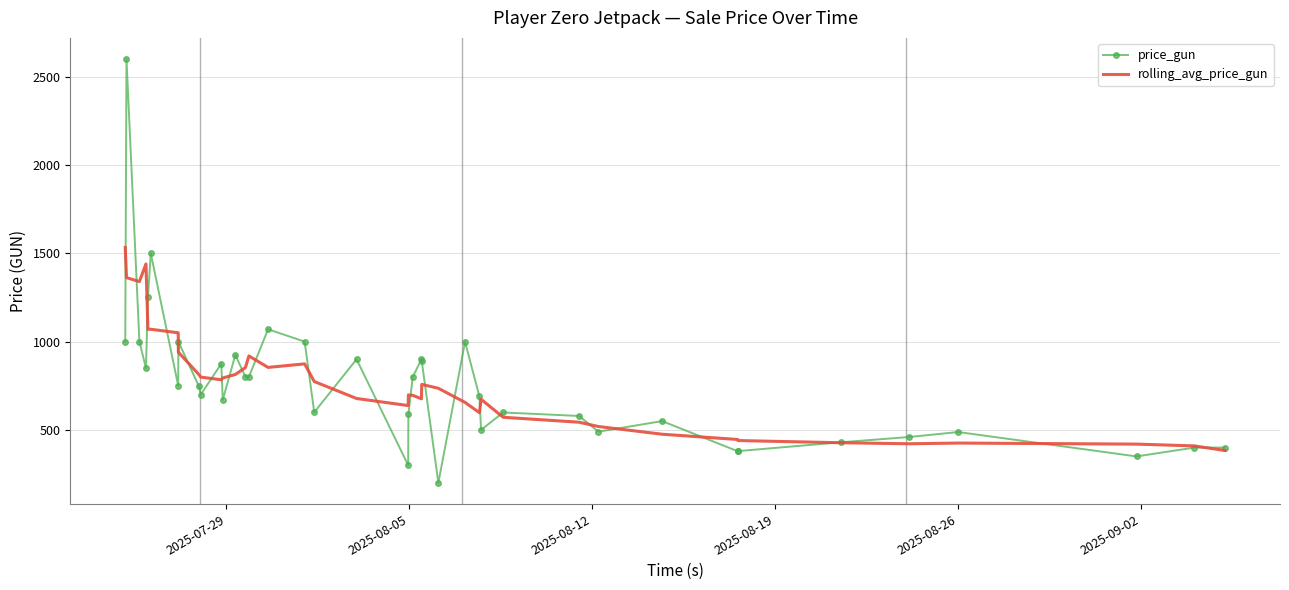

How many intersections are there between rolling_avg_price_gun and price_gun?

25